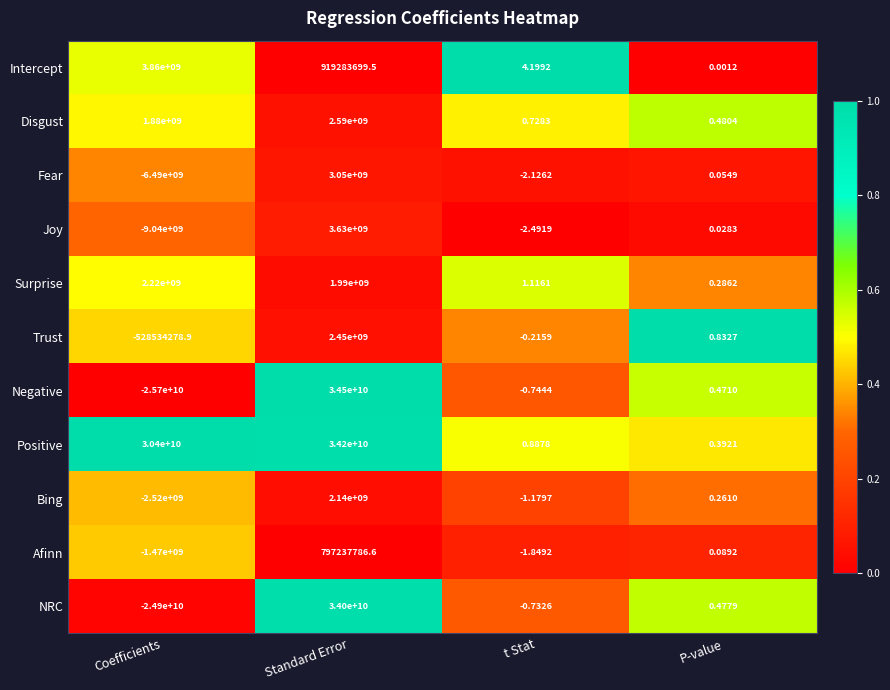

Where is Negative nearest to the value 4400000000?

P-value